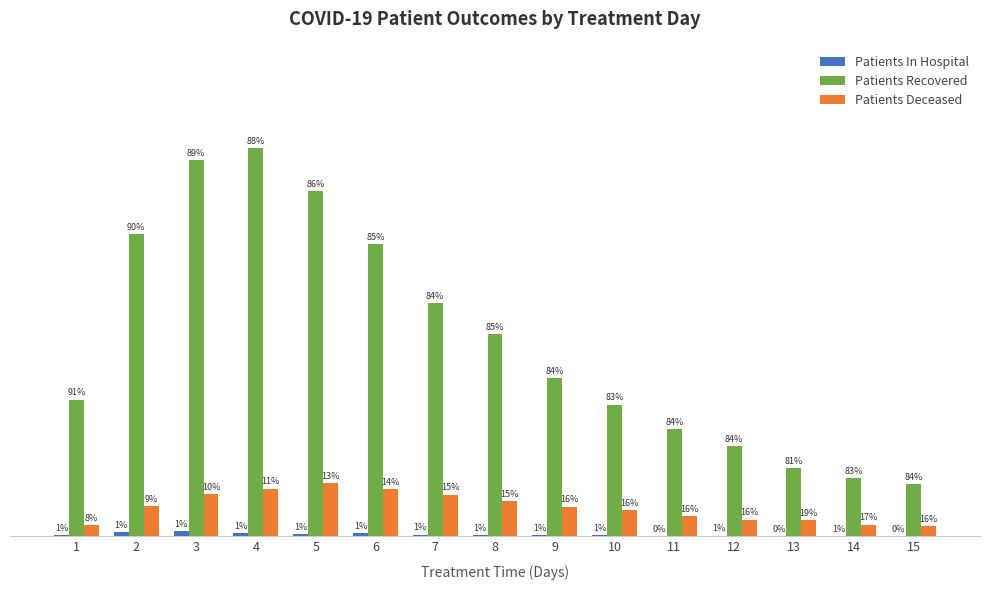

Between 2 and 1, which is larger?

2